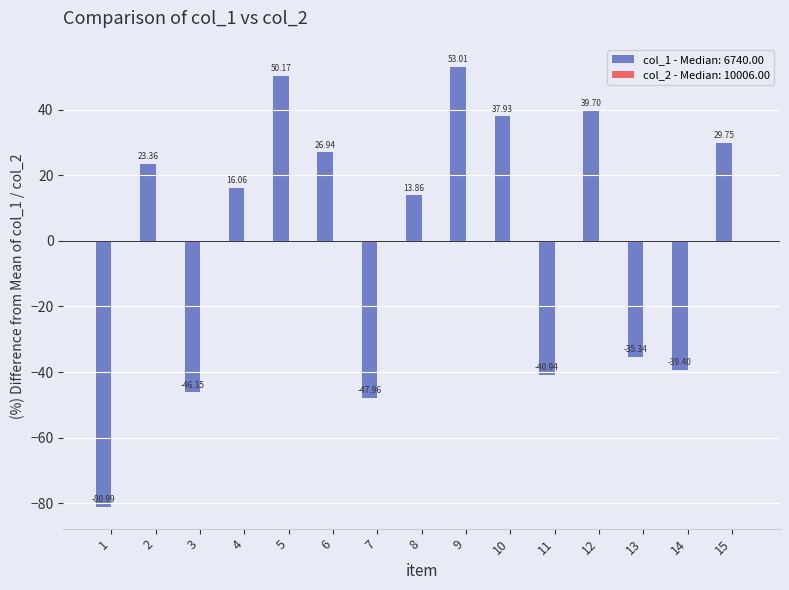

Between 6 and 9, which series saw the biggest shift?

col_1 - Median: 6740.00